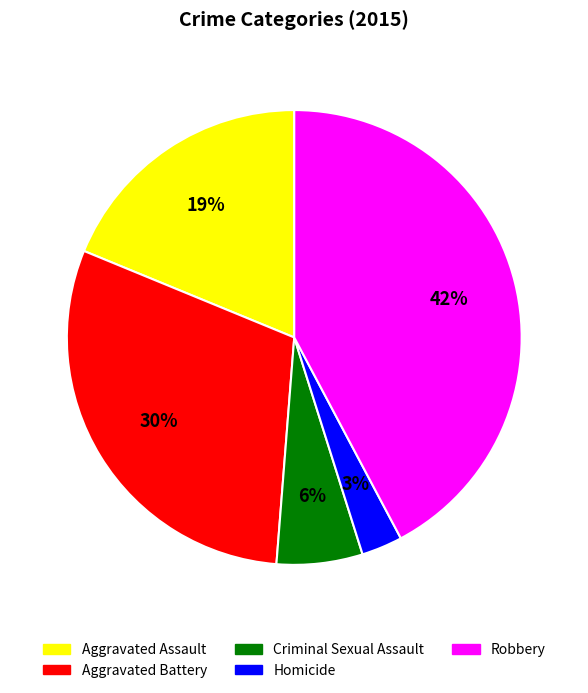

Rank the categories by value from lowest to highest.

Homicide, Criminal Sexual Assault, Aggravated Assault, Aggravated Battery, Robbery